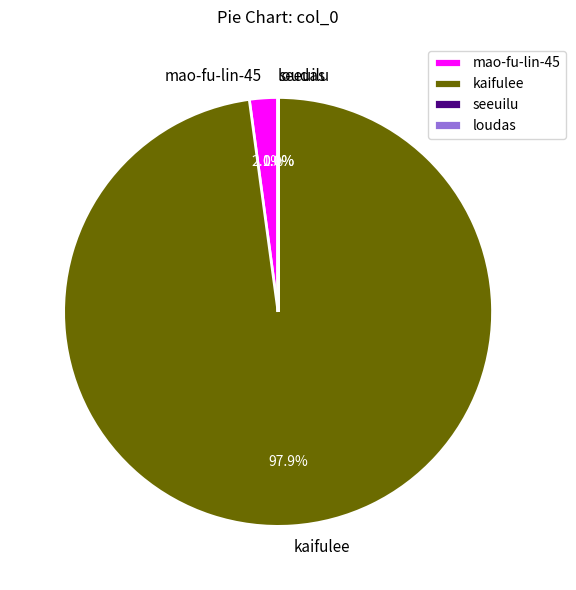

Which category has the biggest portion of the pie?

kaifulee